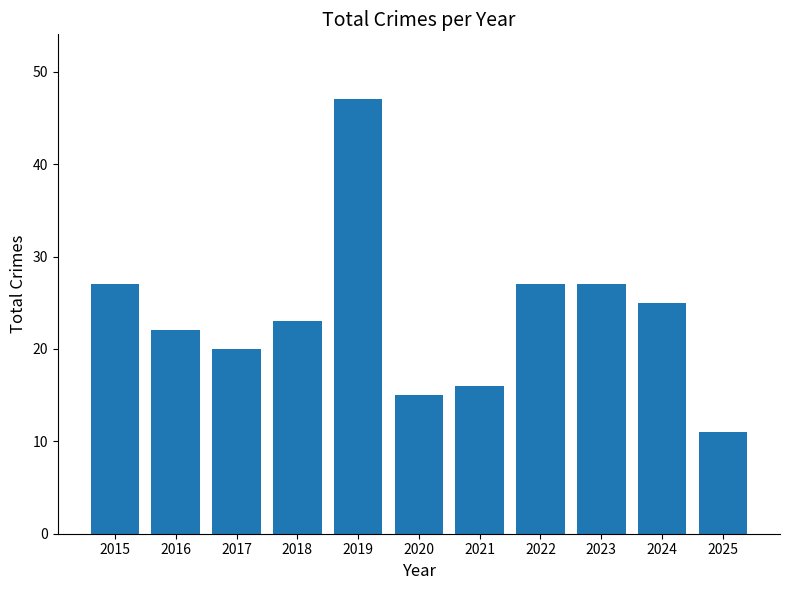

What is the change in value from 2018 to 2019?

+24